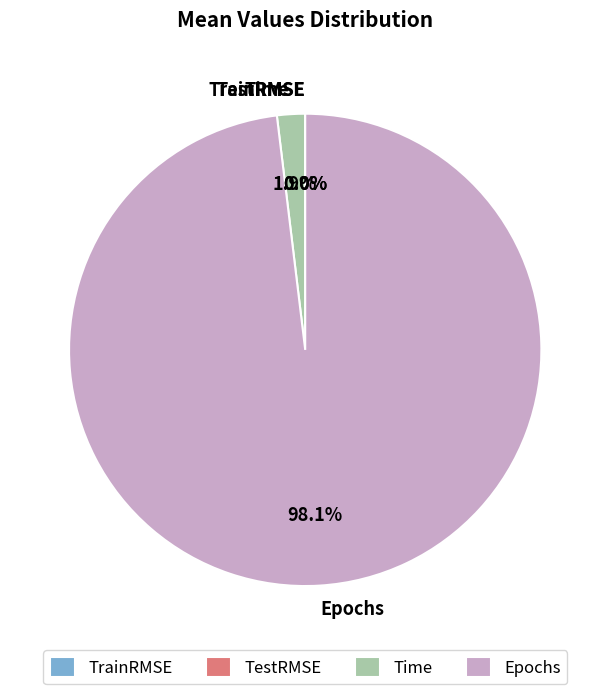

Which category has the biggest portion of the pie?

Epochs